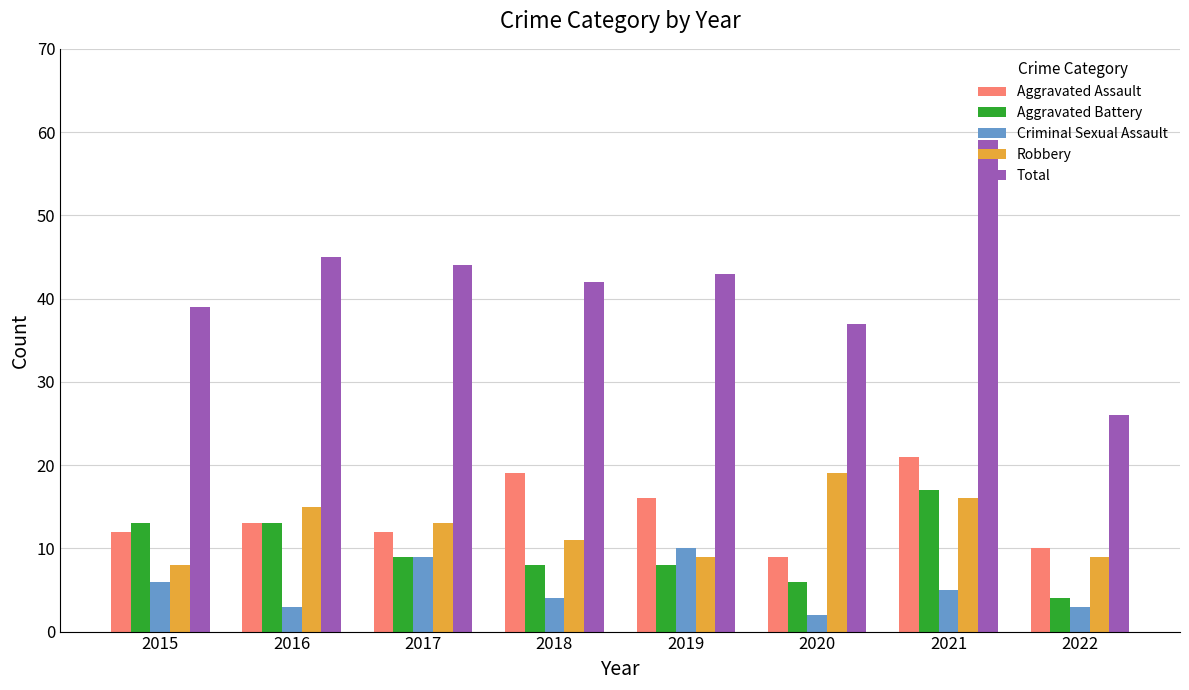

What is the total value across all series at 2020?

73